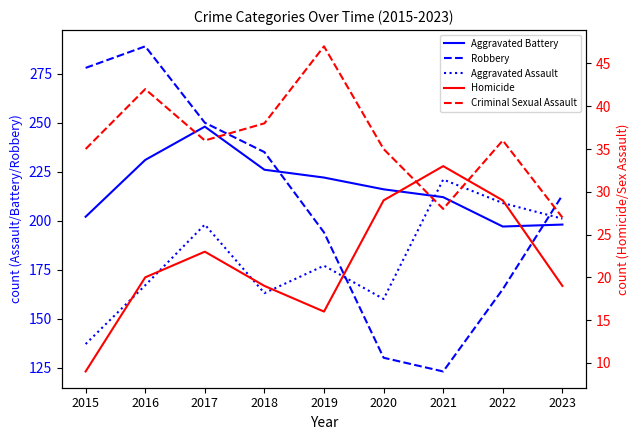

What is the difference between the Criminal Sexual Assault values at 2023 and 2015?

8